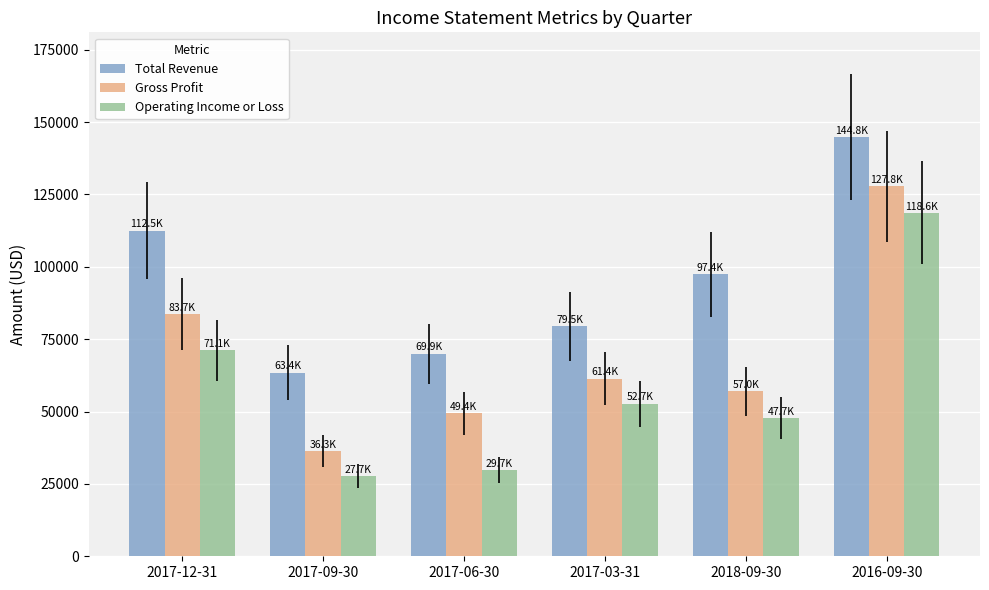

Rank the series by their average value, from lowest to highest.

Operating Income or Loss, Gross Profit, Total Revenue